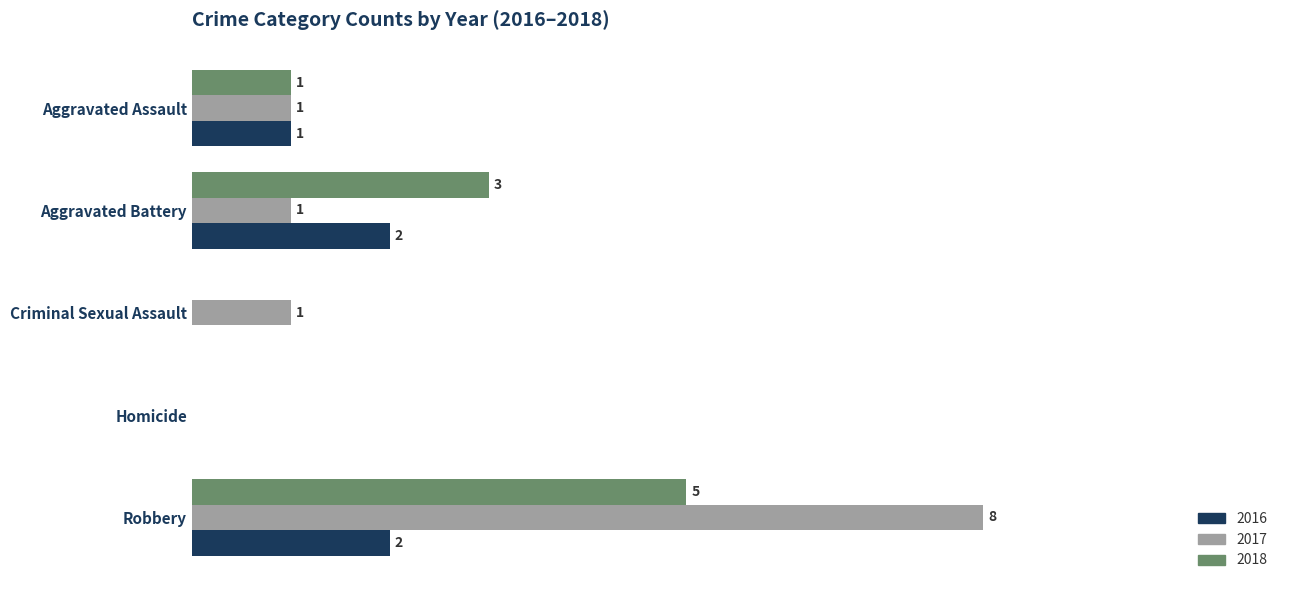

Which category has the highest value across all series?

Robbery